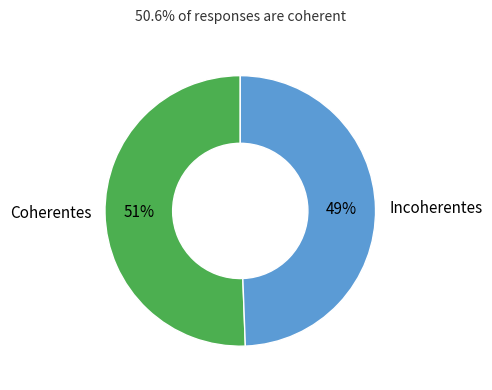

The Coherentes slice represents 51% of the pie. True or false?

True